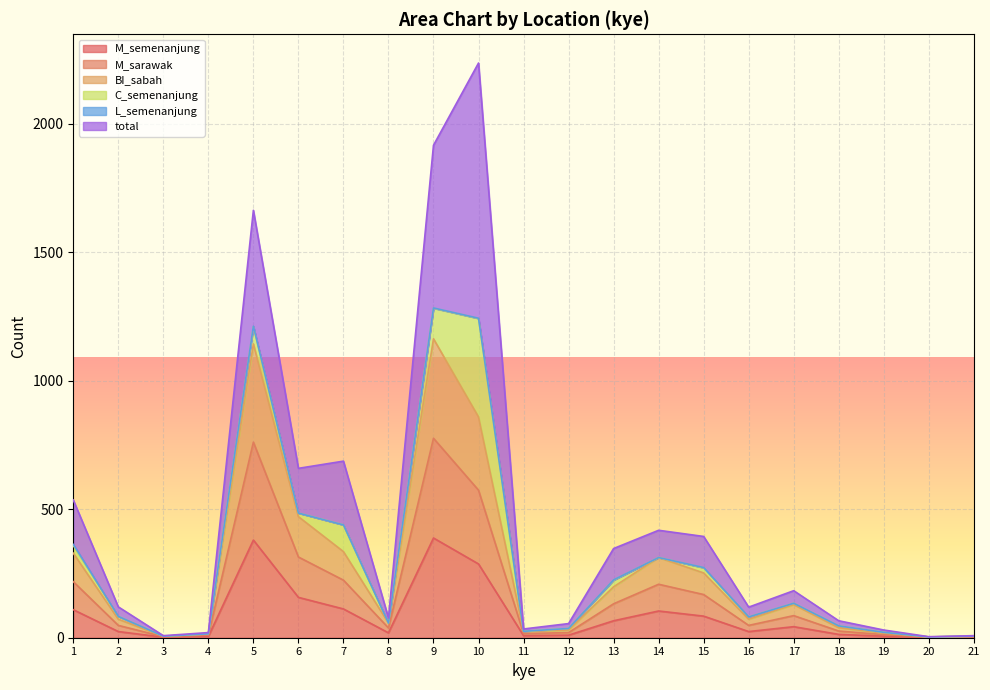

The value of M_semenanjung at 10 is 287. True or false?

True